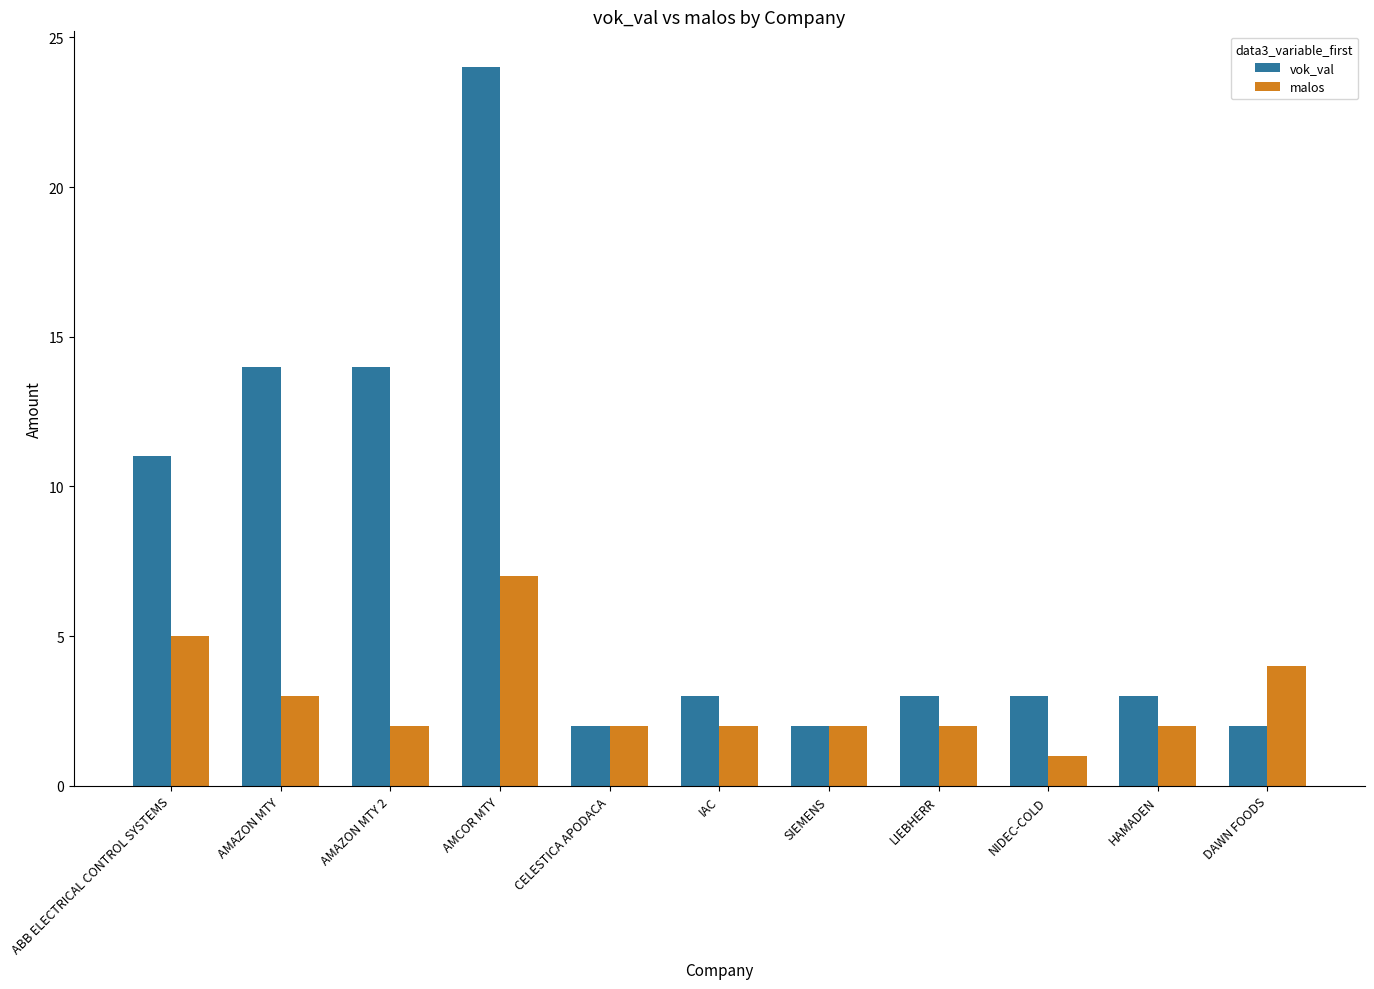

Count the number of data series in this chart.

2